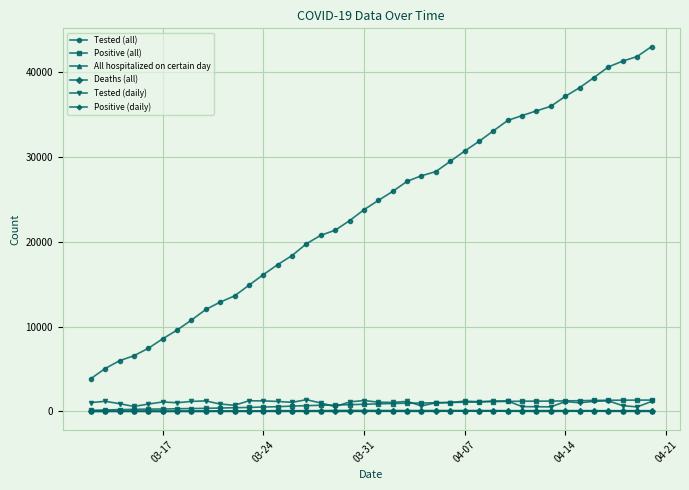

True or false: Tested (all) and Deaths (all) cross at least once.

False